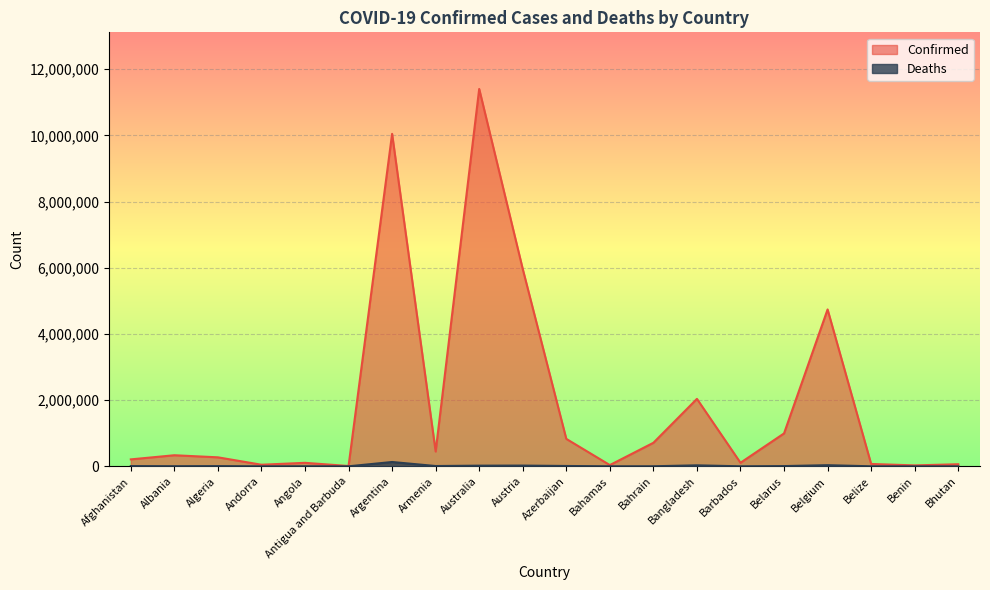

True or false: Deaths and Confirmed cross at least once.

False